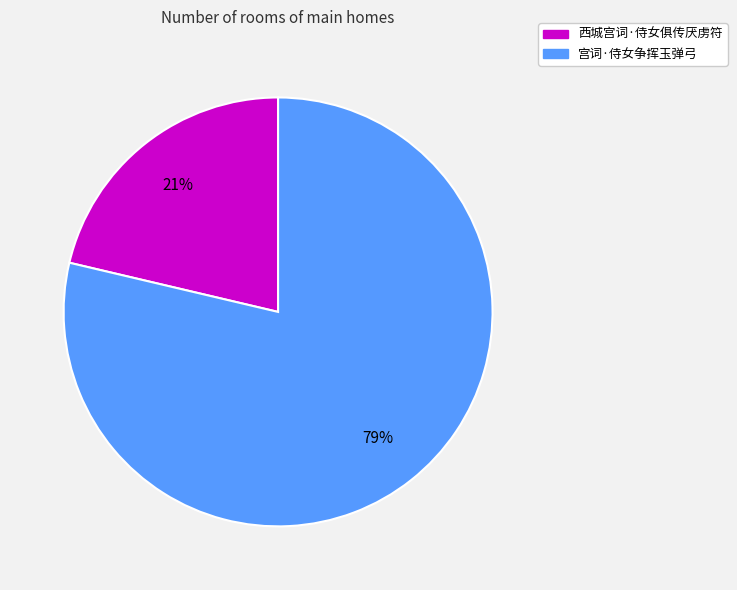

The 西城宫词·侍女俱传厌虏符 slice represents 21% of the pie. True or false?

True